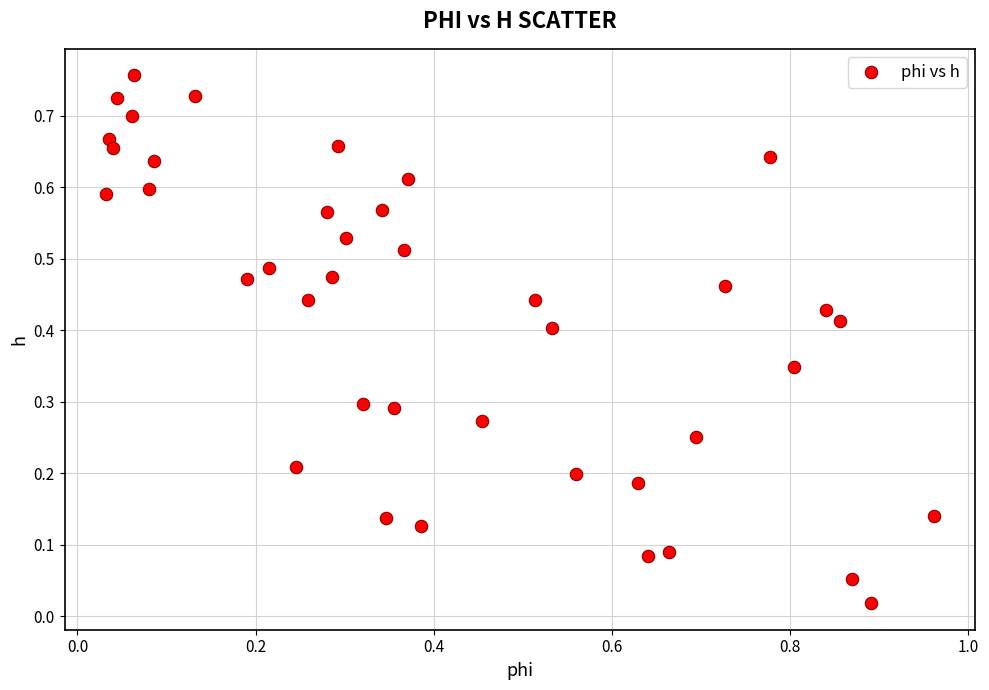

What is the range of X values (max minus min)?

0.9